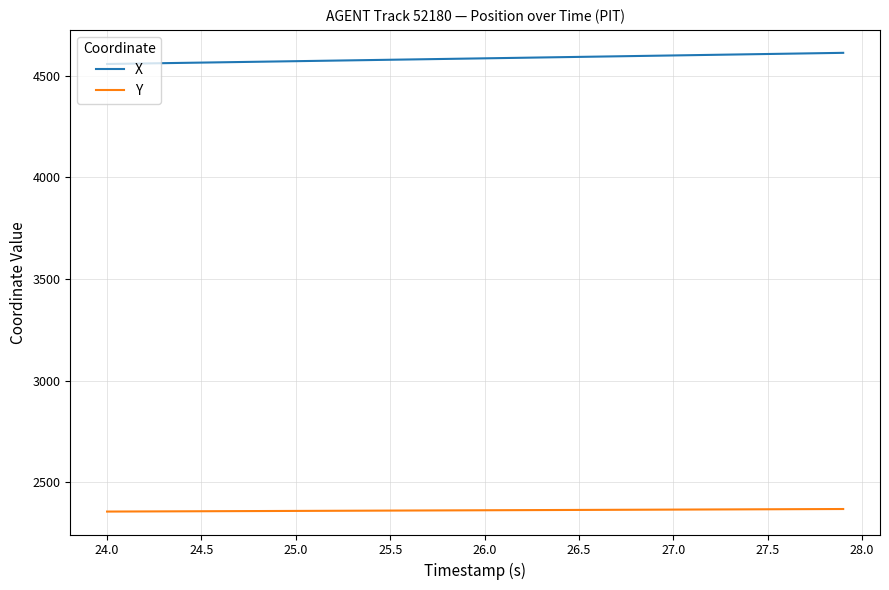

At how many categories does at least one series exceed 3342?

40